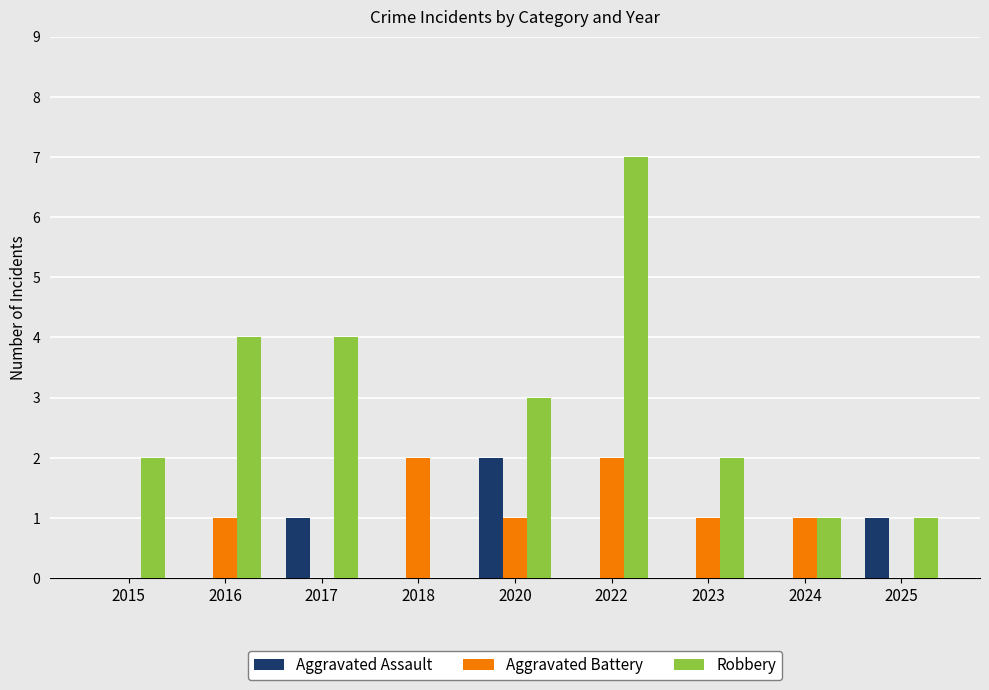

Which series has the largest total across all categories?

Robbery